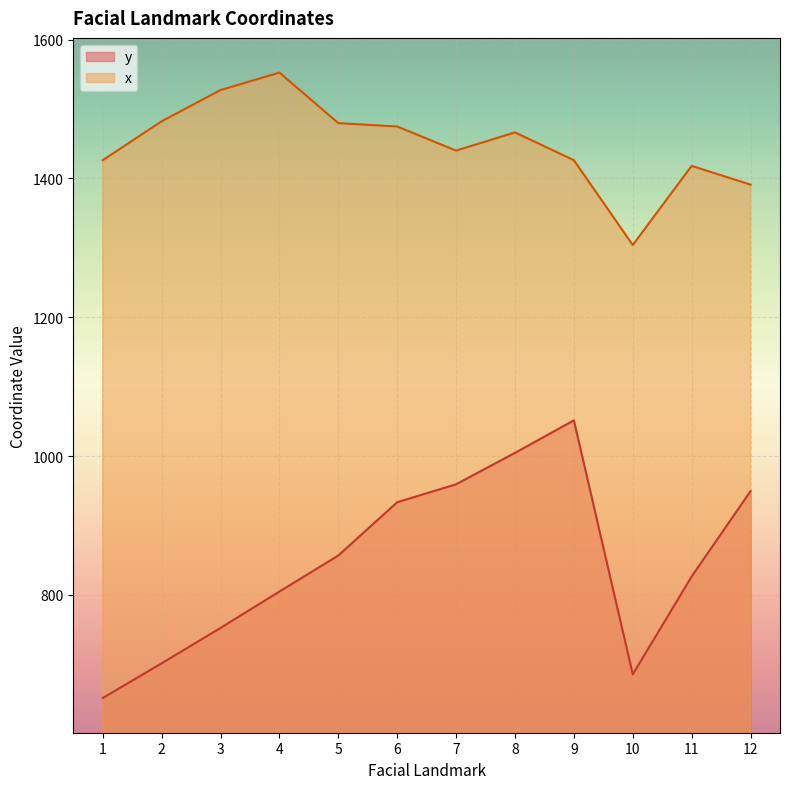

At which category is the sum across all series the highest?

9